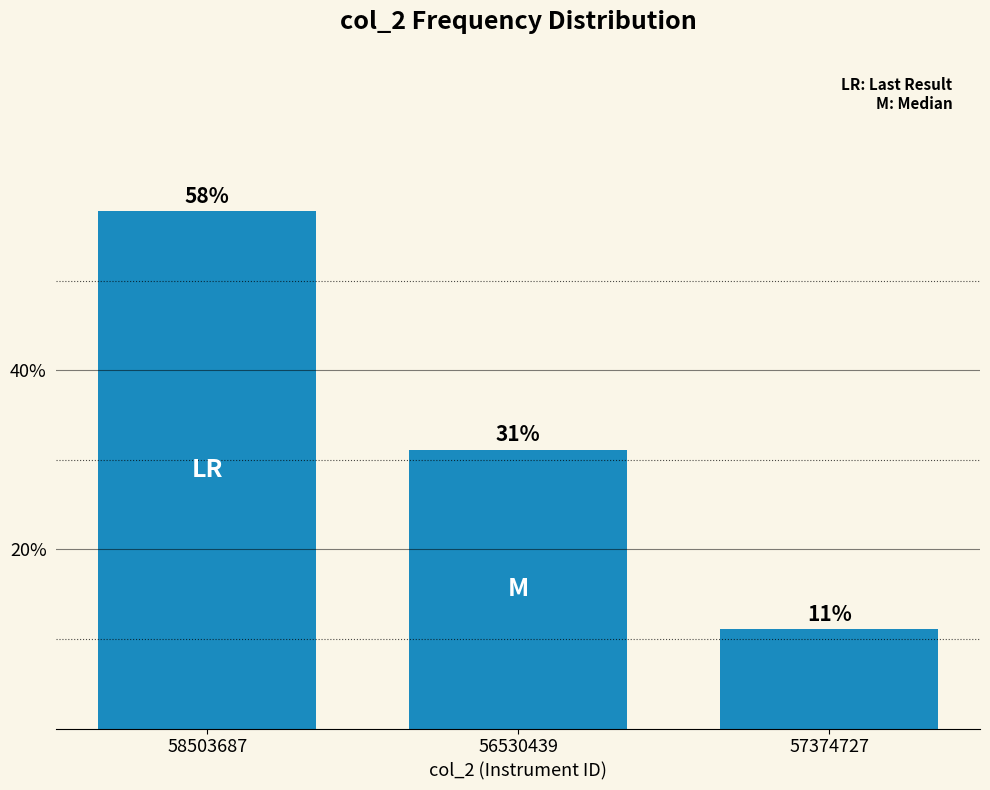

What is the change in value from 58503687 to 57374727?

-46.7